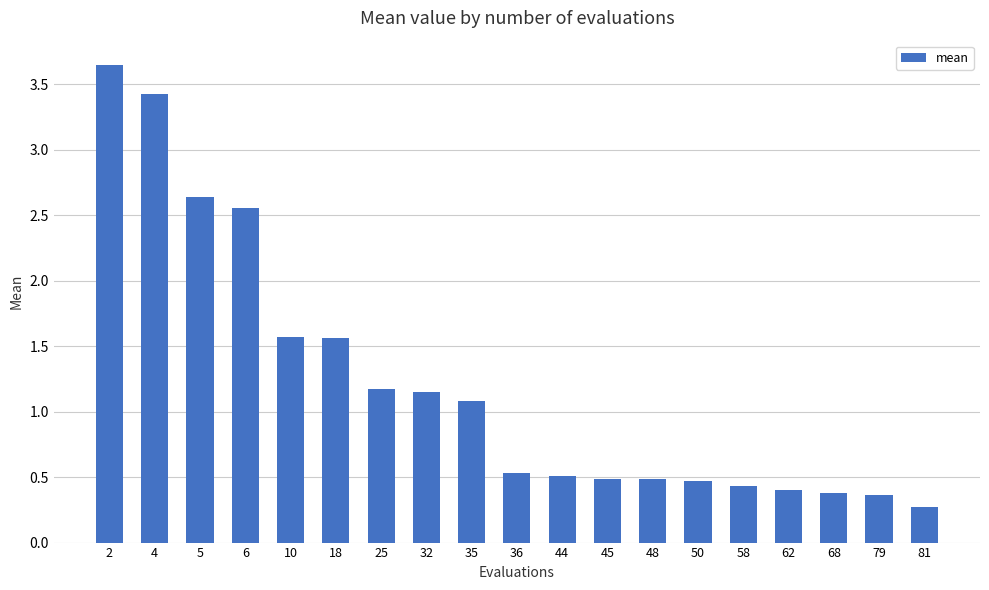

What is the difference between the second highest and second lowest values?

3.1